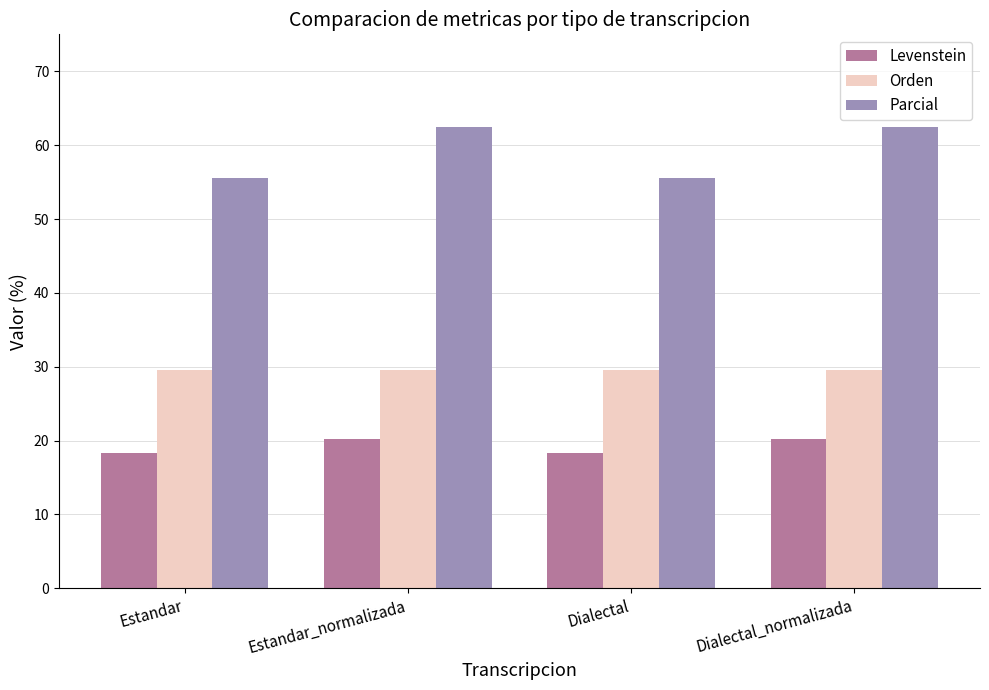

What is the label of the 4th bar from the right?

Estandar